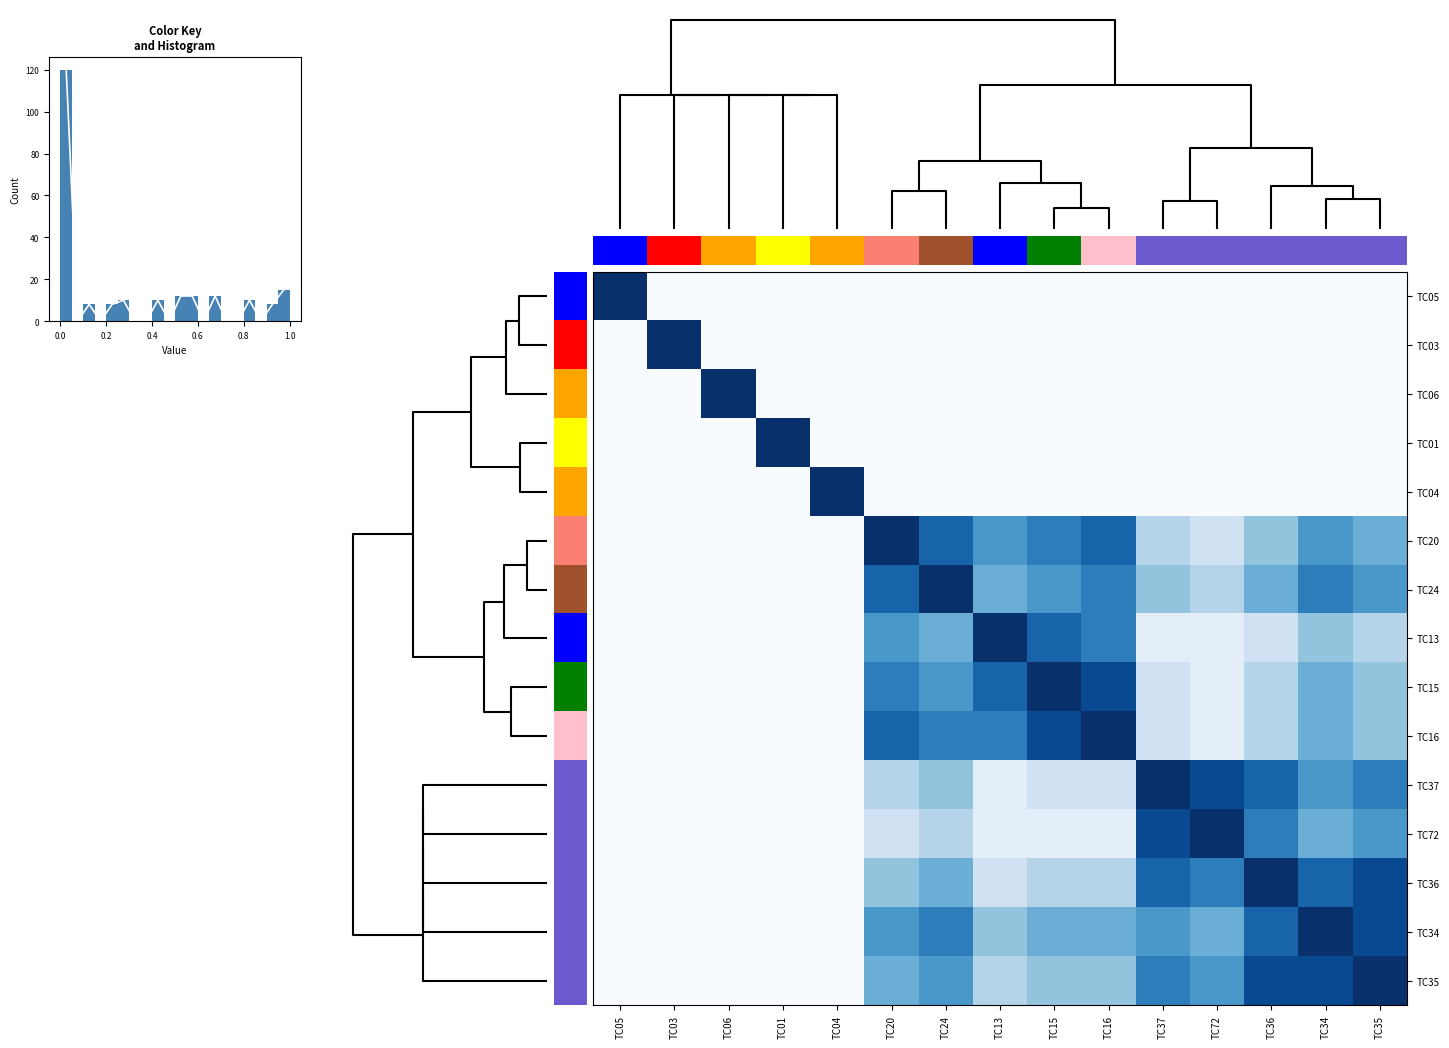

Is it true that TC04 equals -0.6 at TC24?

False